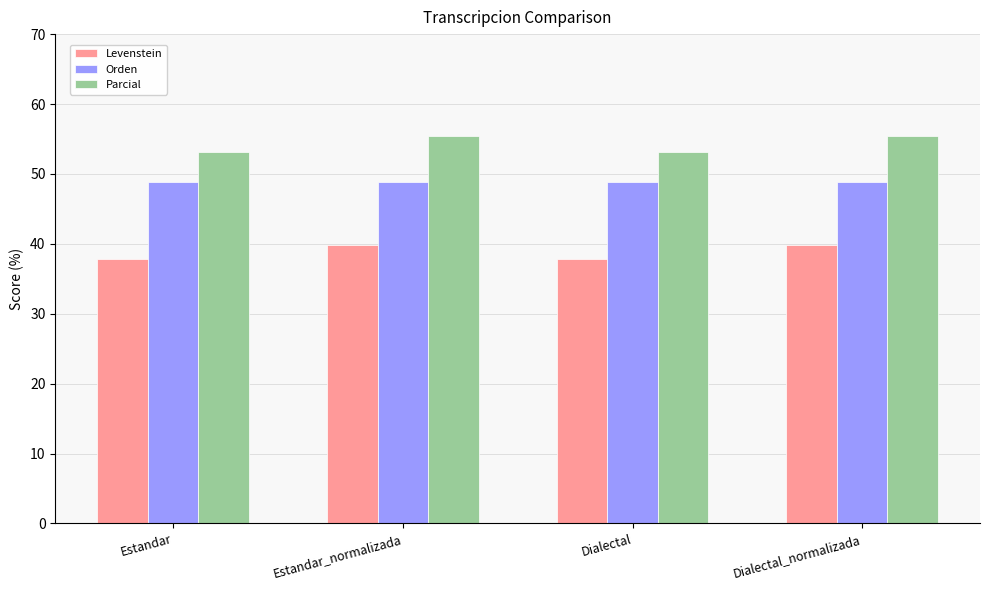

True or false: Parcial has a value of 53.1 at Estandar.

True